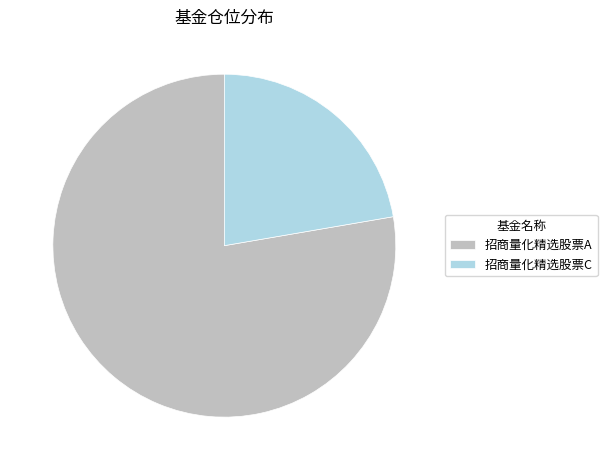

Is there a majority slice in this chart?

Yes